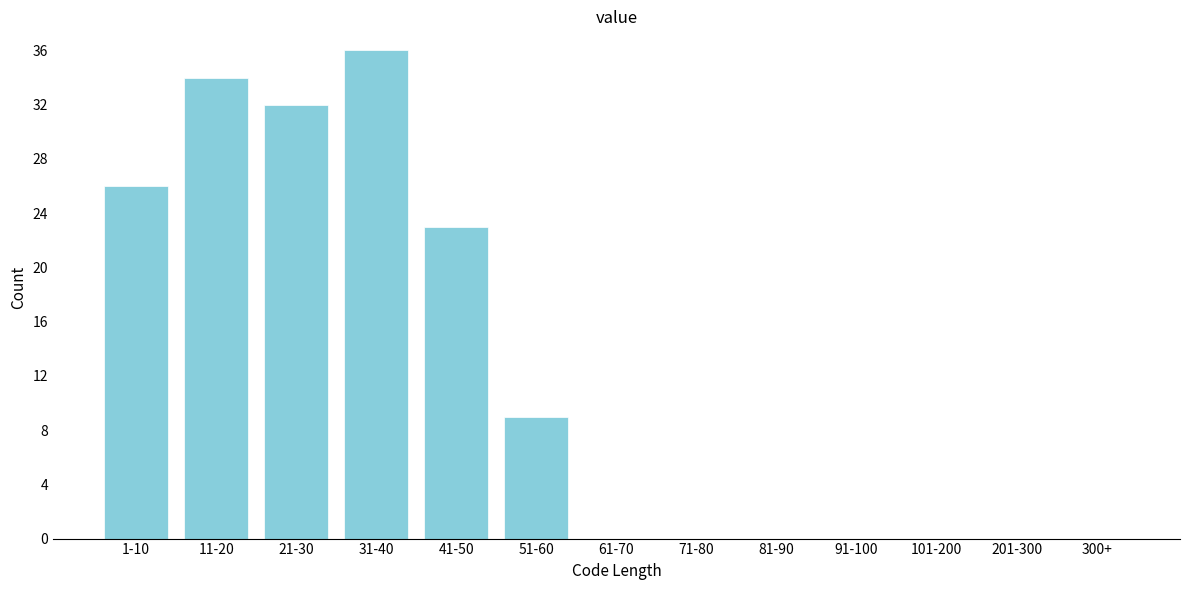

Reading left to right, list all the values displayed in this chart.

1-10=26	11-20=34	21-30=32	31-40=36	41-50=23	51-60=9	61-70=0	71-80=0	81-90=0	91-100=0	101-200=0	201-300=0	300+=0